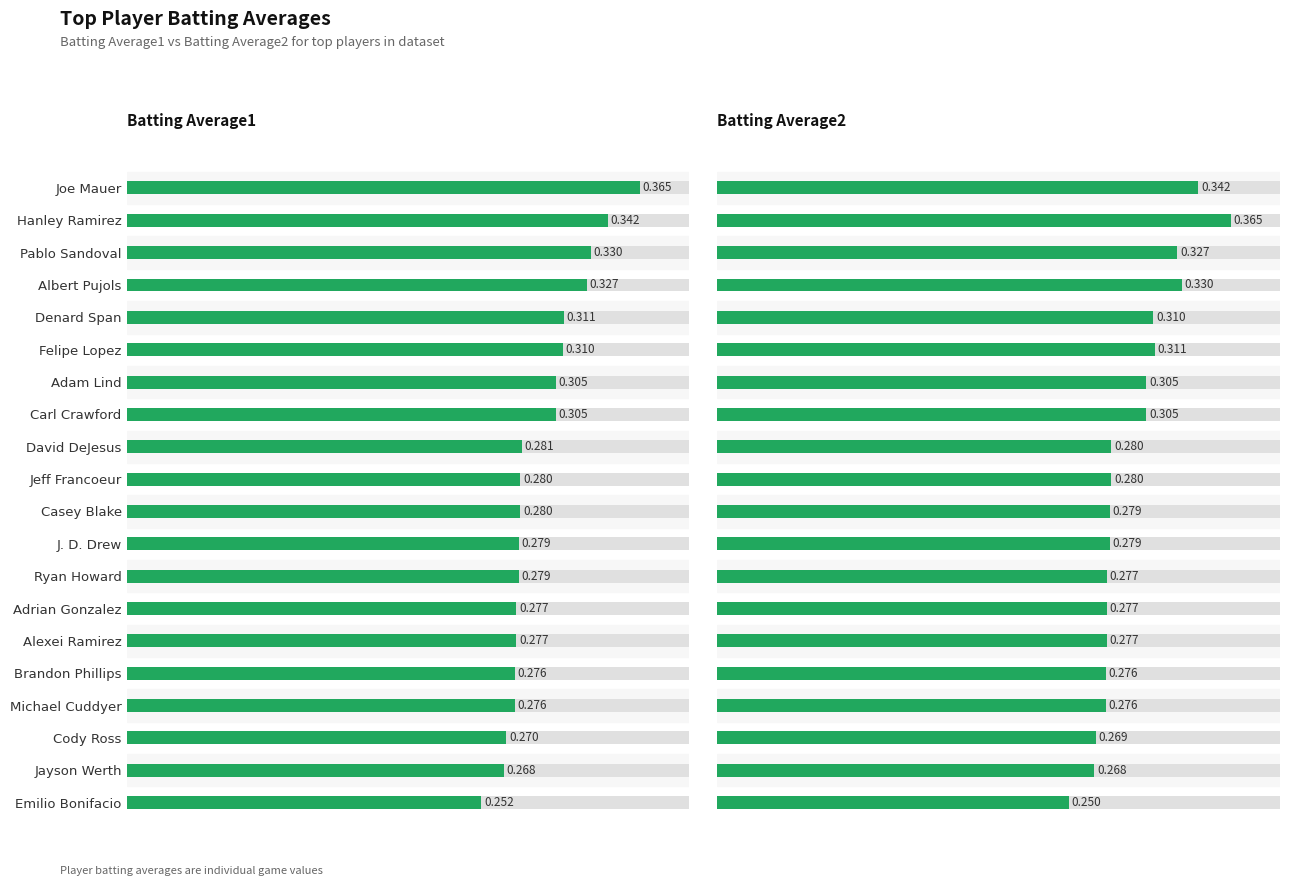

What value does the Batting Average1 series have at Joe Mauer?

0.4